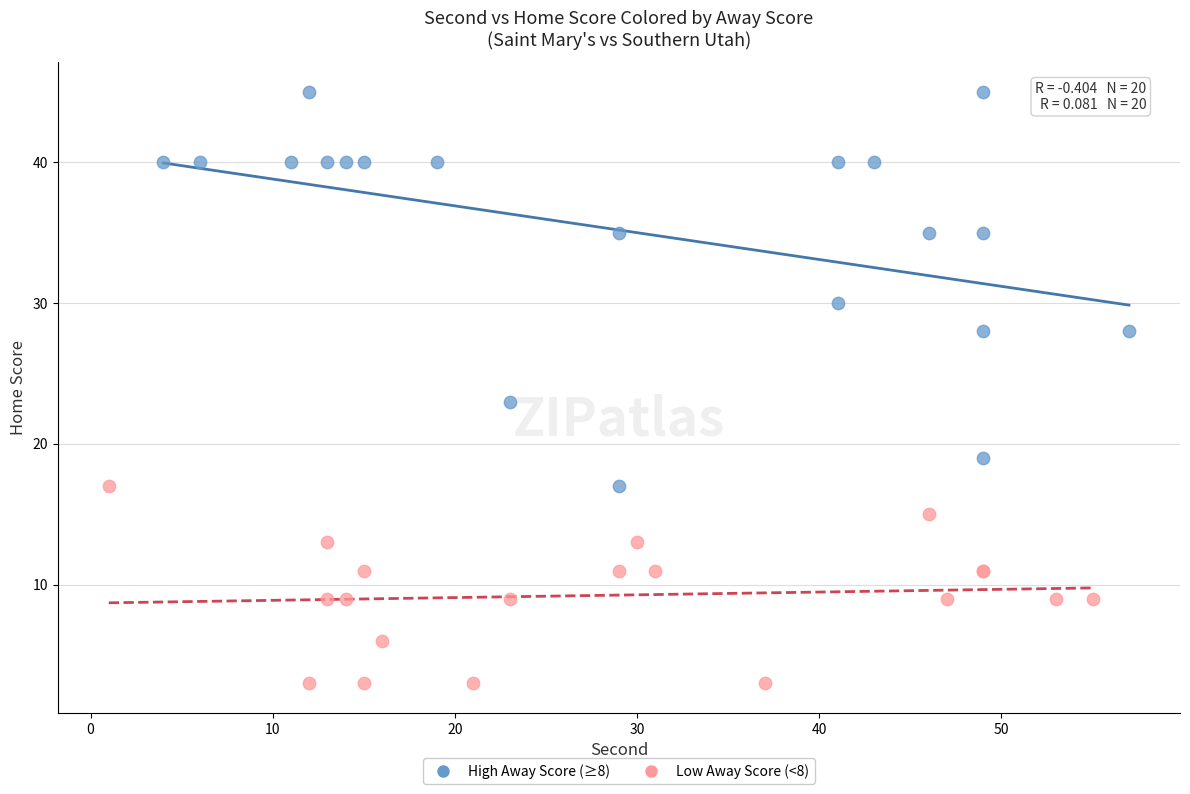

Which series has the widest spread of Y values?

High Away Score (≥8)